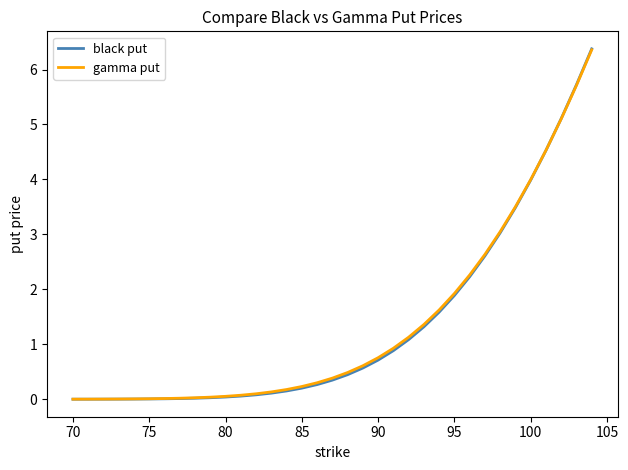

What is the highest value of the black put series?

6.4